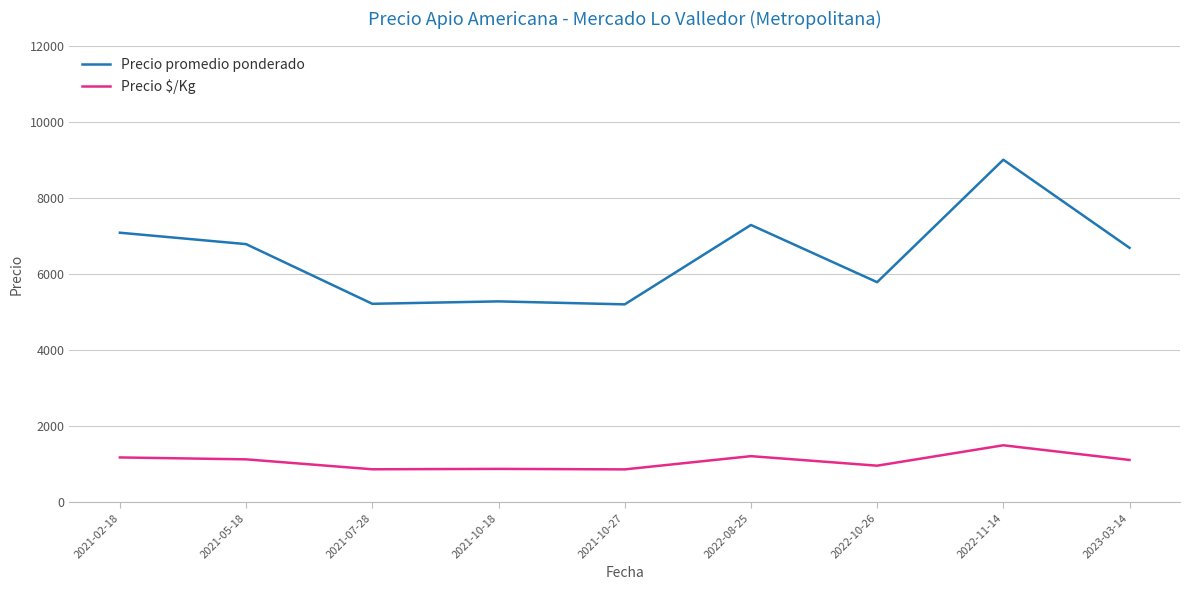

At which label does Precio promedio ponderado reach its peak?

2022-11-14